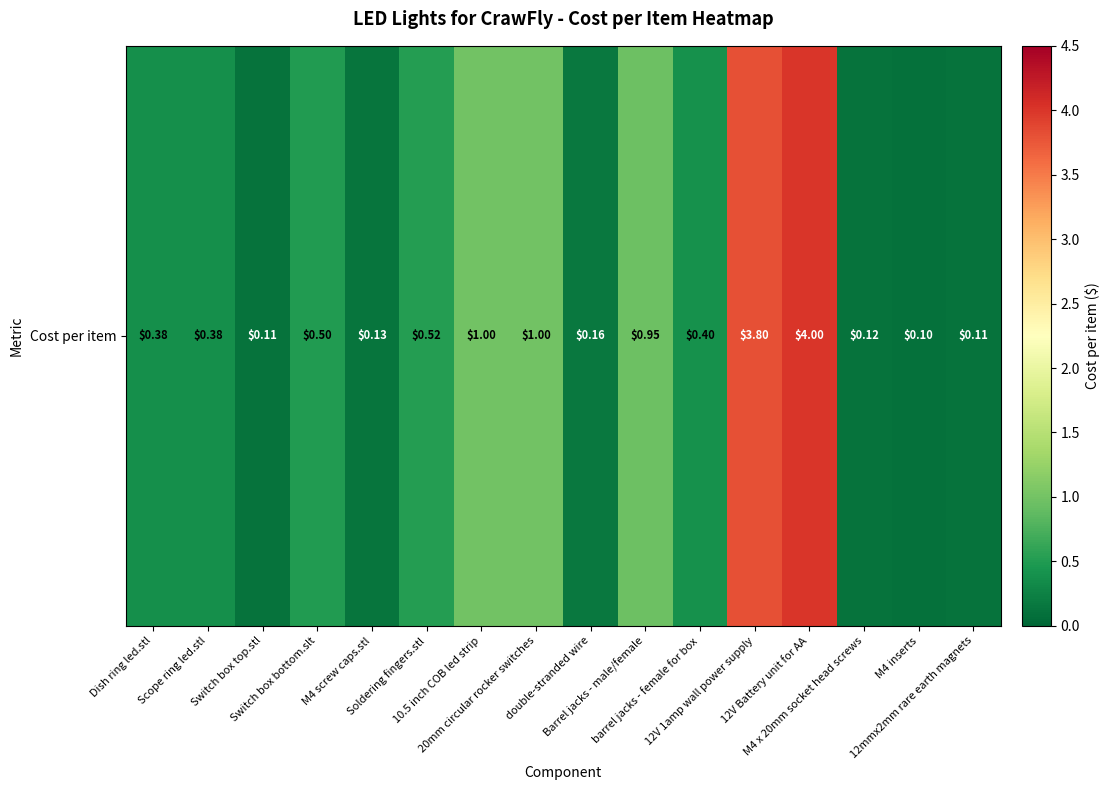

What is the difference between the second highest and minimum values?

3.7